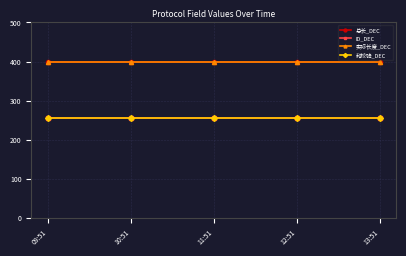

True or false: 总长_DEC has a value of 400 at 13:51.

True